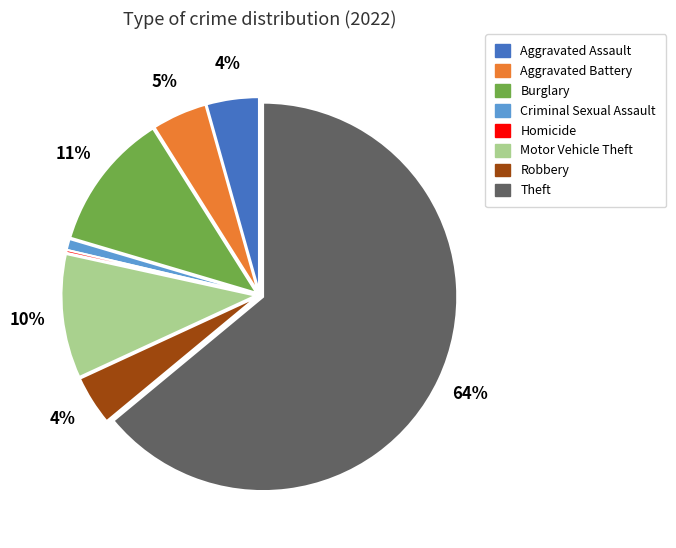

To the nearest percent, what is the average slice percentage?

12%